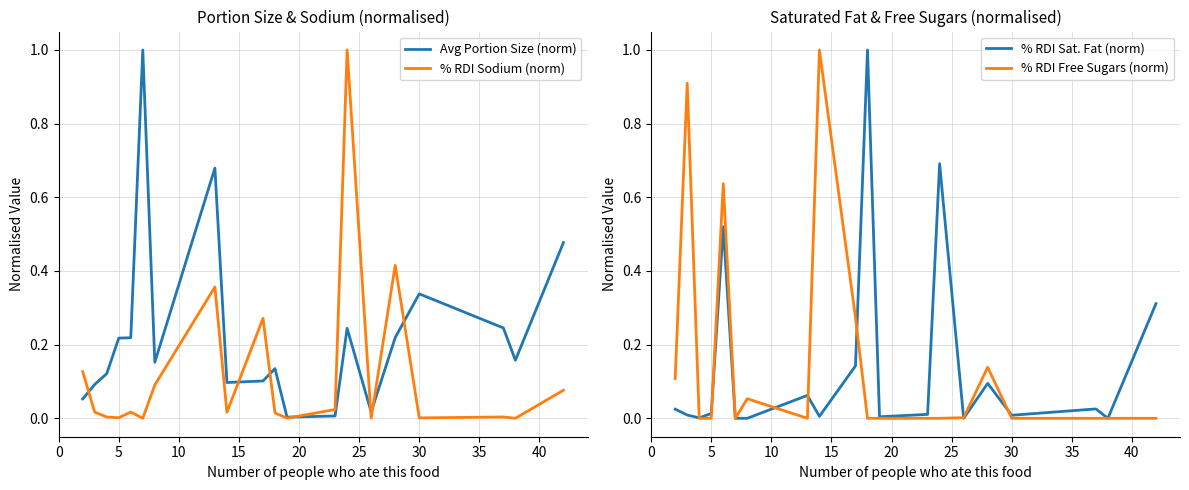

True or false: Avg Portion Size (norm) has more than 1 points higher than both neighbors.

True